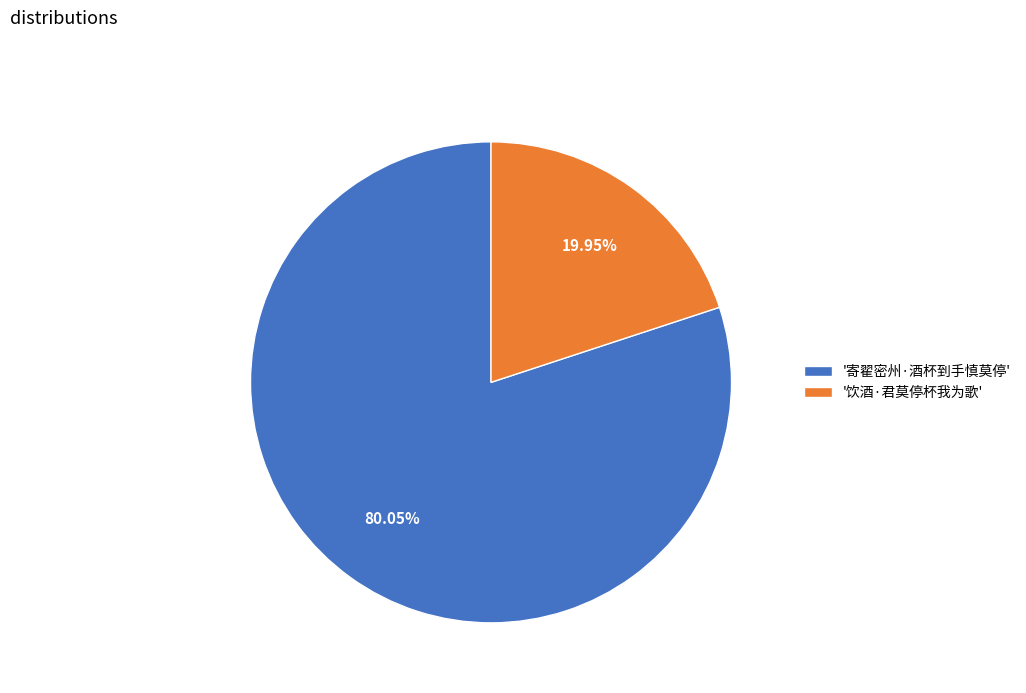

Between '寄翟密州·酒杯到手慎莫停' and '饮酒·君莫停杯我为歌', which is larger?

'寄翟密州·酒杯到手慎莫停'